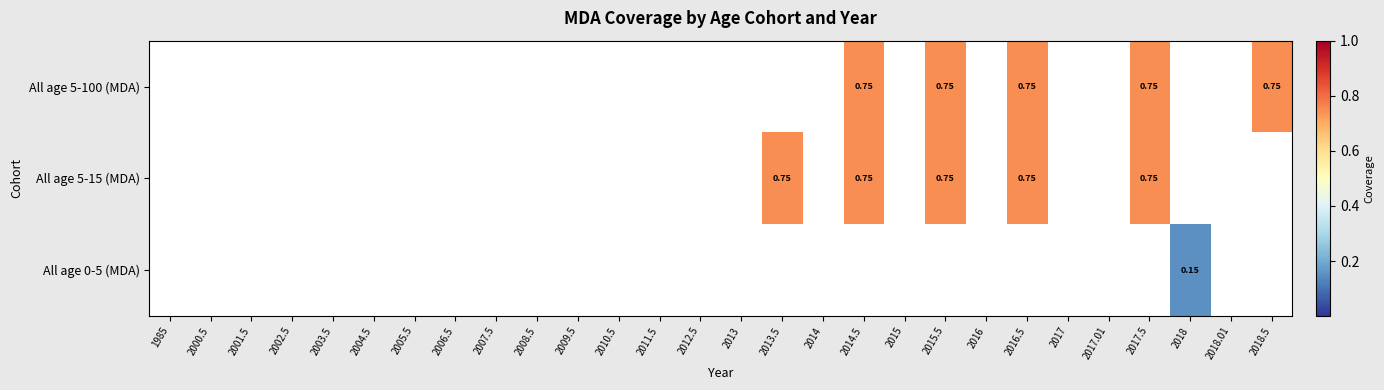

What is the sum of all All age 5-100 (MDA) values?

3.8